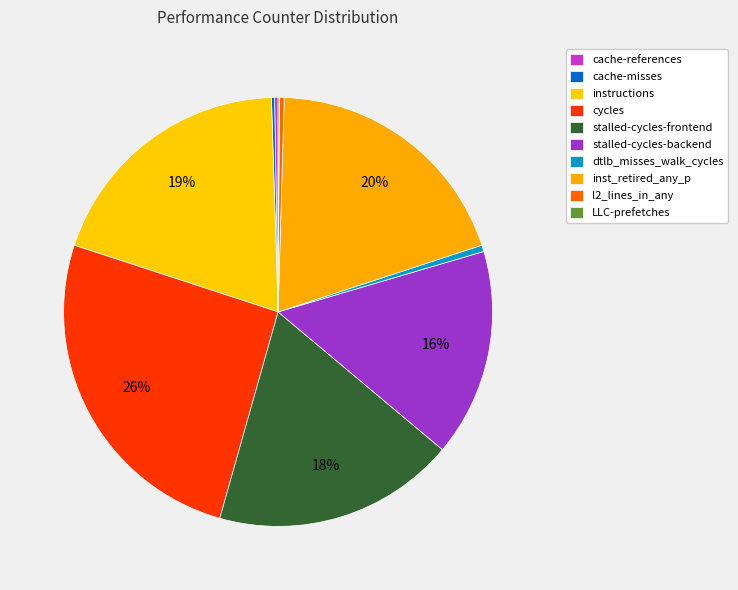

Does cache-references account for over 50% of the chart?

No